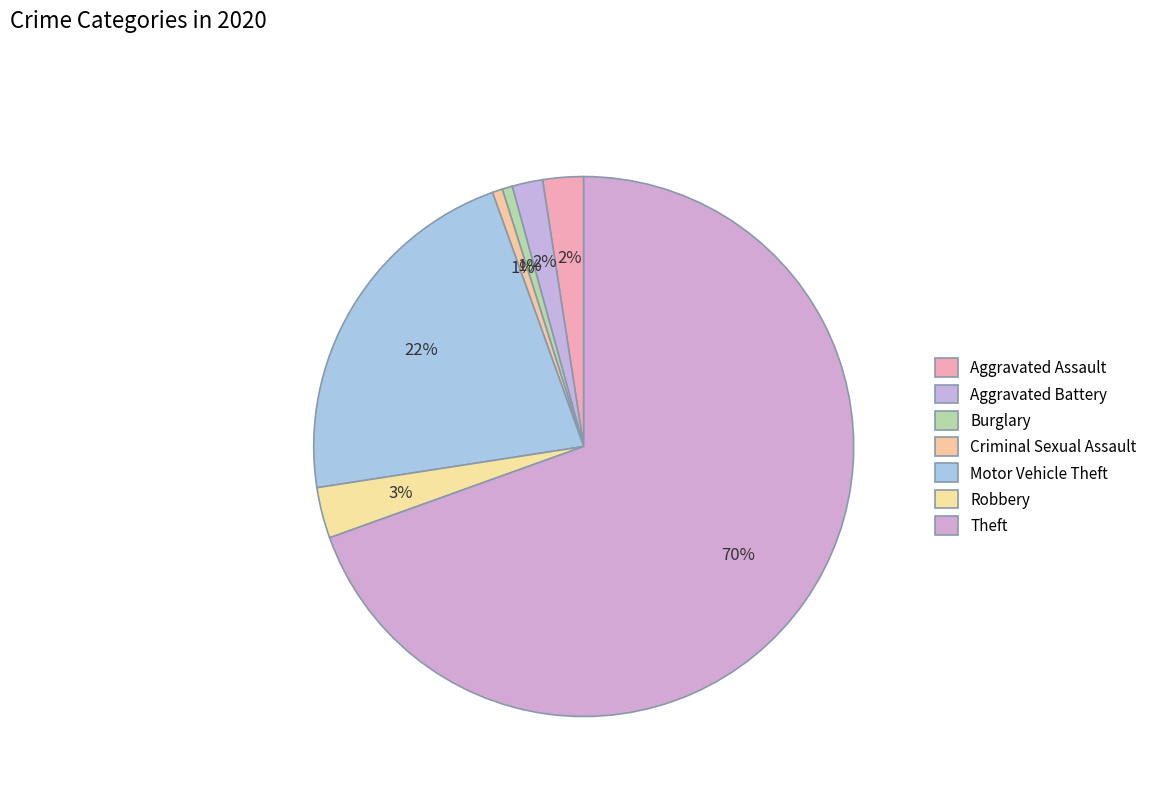

To the nearest percent, what portion does Theft represent?

70%